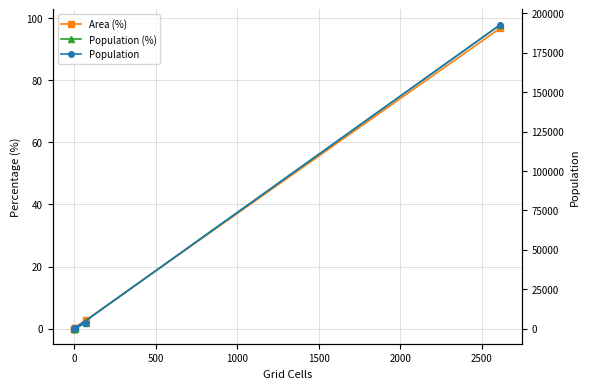

How many categories are shown in the chart?

6